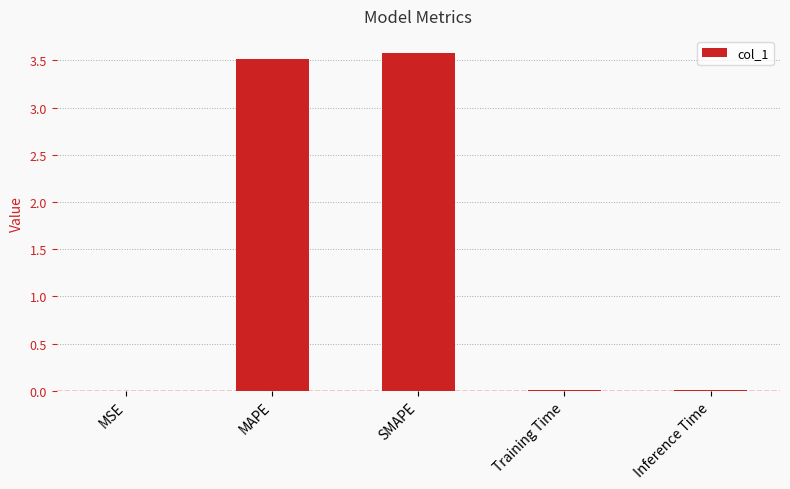

What is the maximum value shown in the chart?

3.6